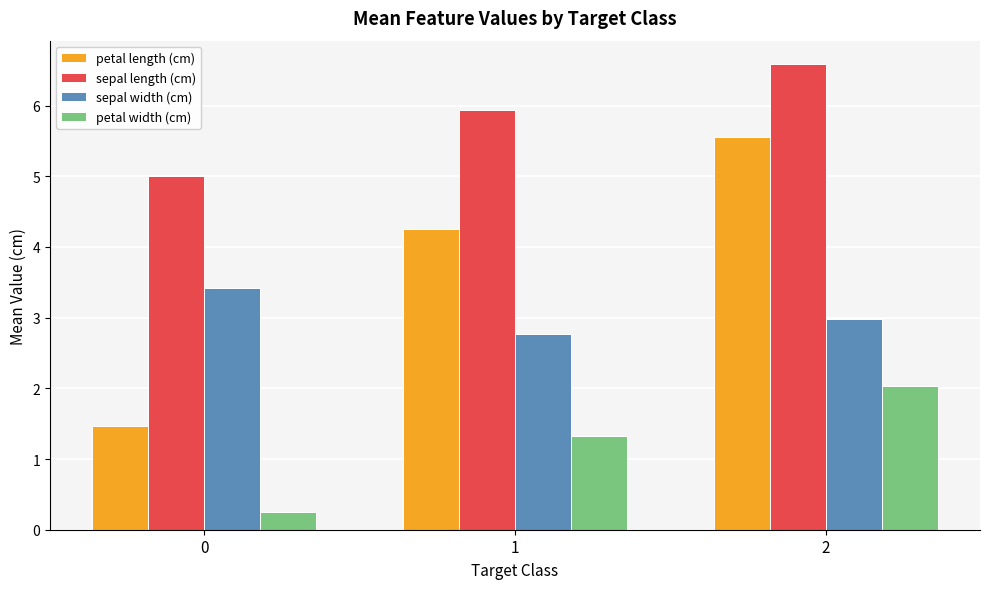

What is the total value across all series at 2?

17.1